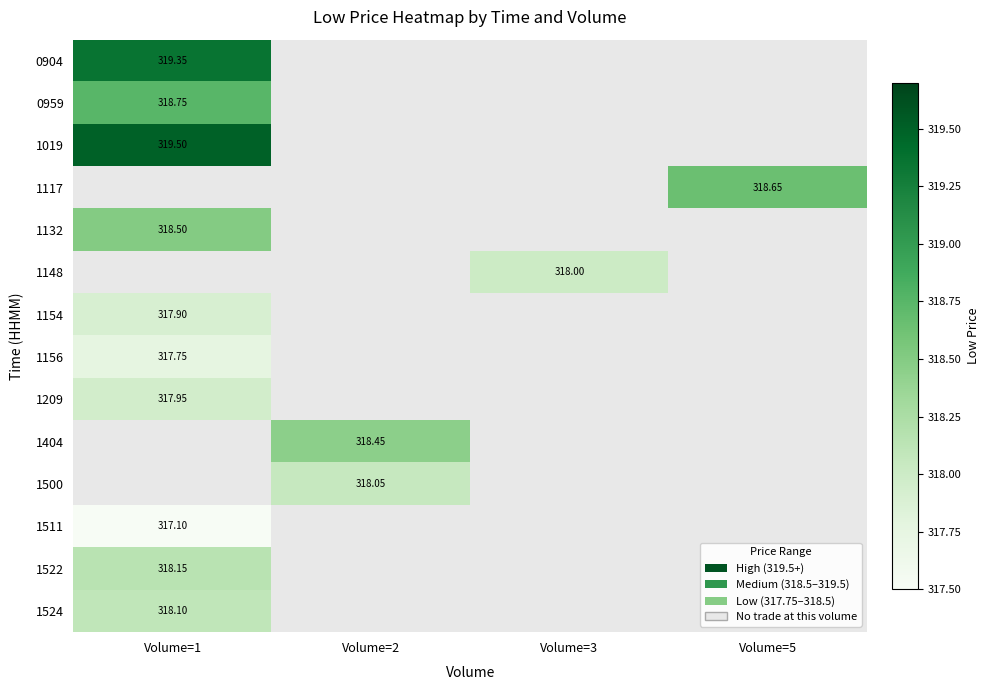

The 1117 series shows 318.6 at Volume=5. True or false?

True